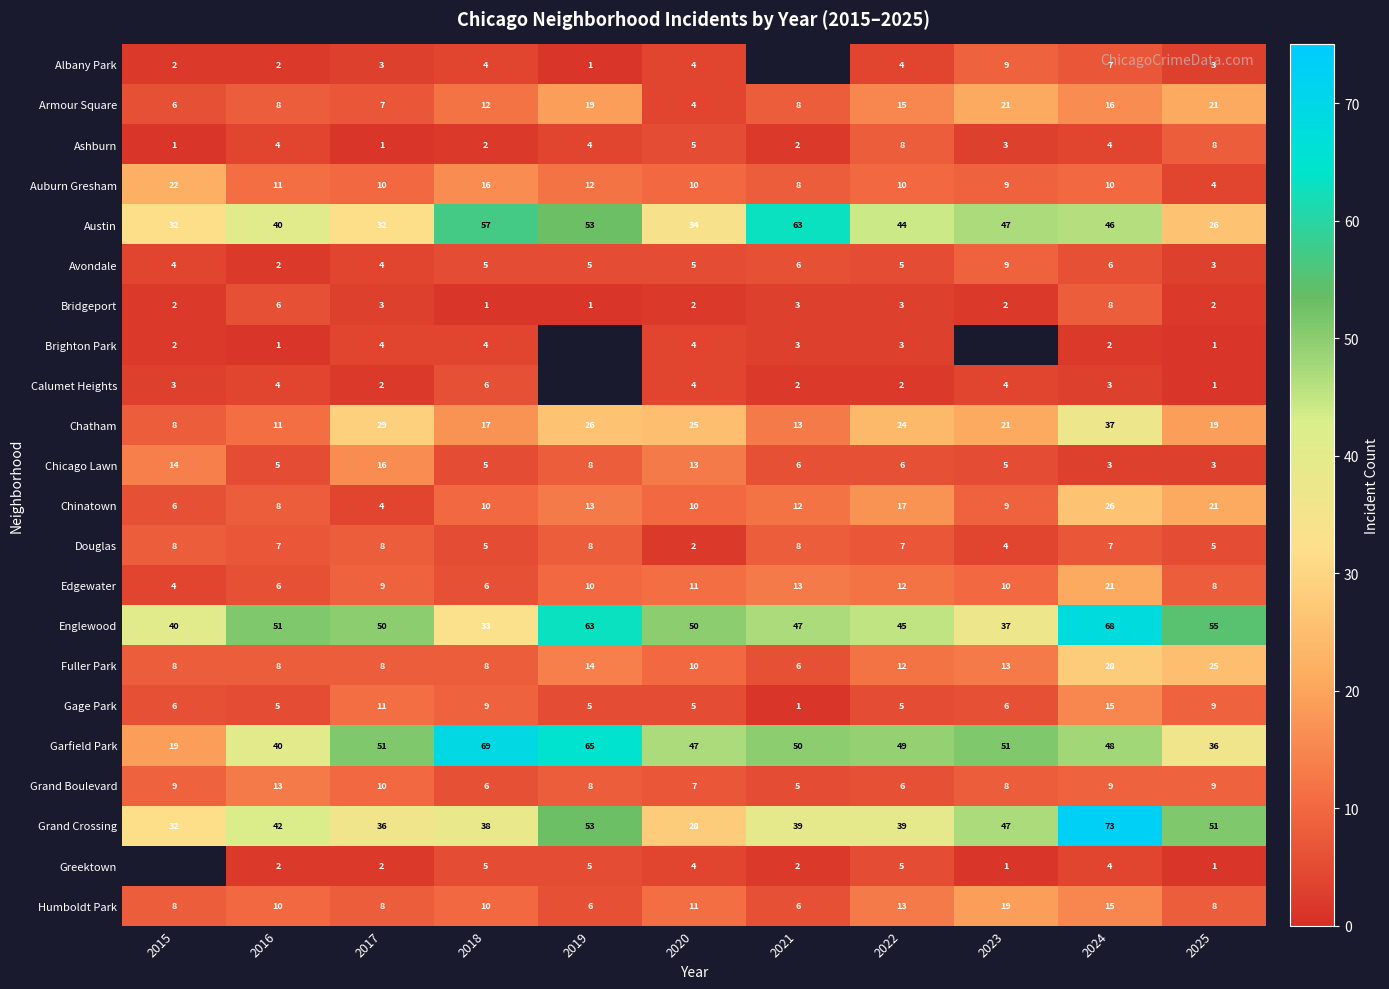

What is the sum of the Fuller Park values at 2021 and 2025?

31